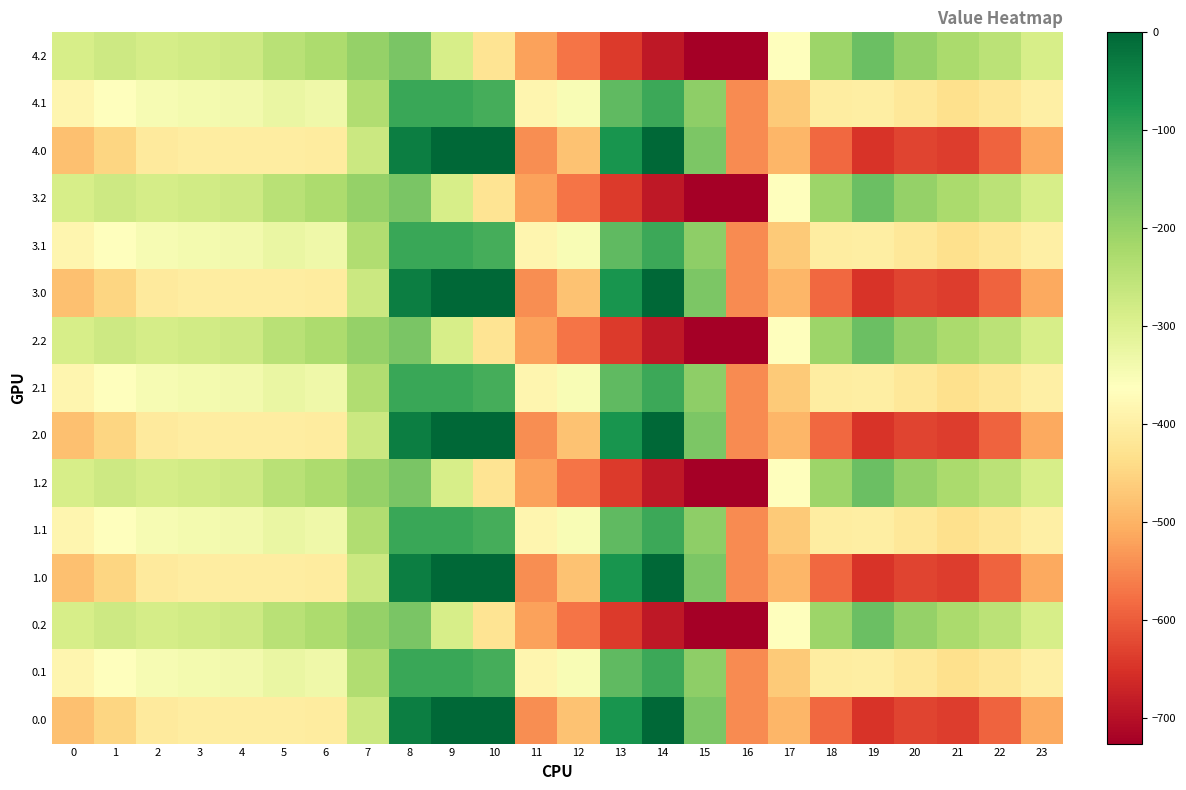

Which has a higher value, 11 or 17?

17